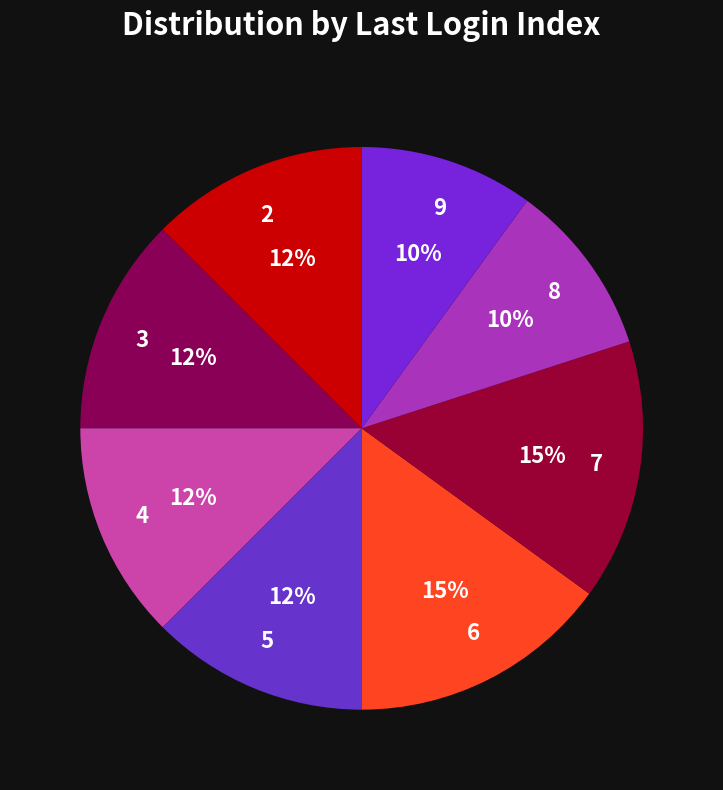

Count the number of slices in the pie.

8